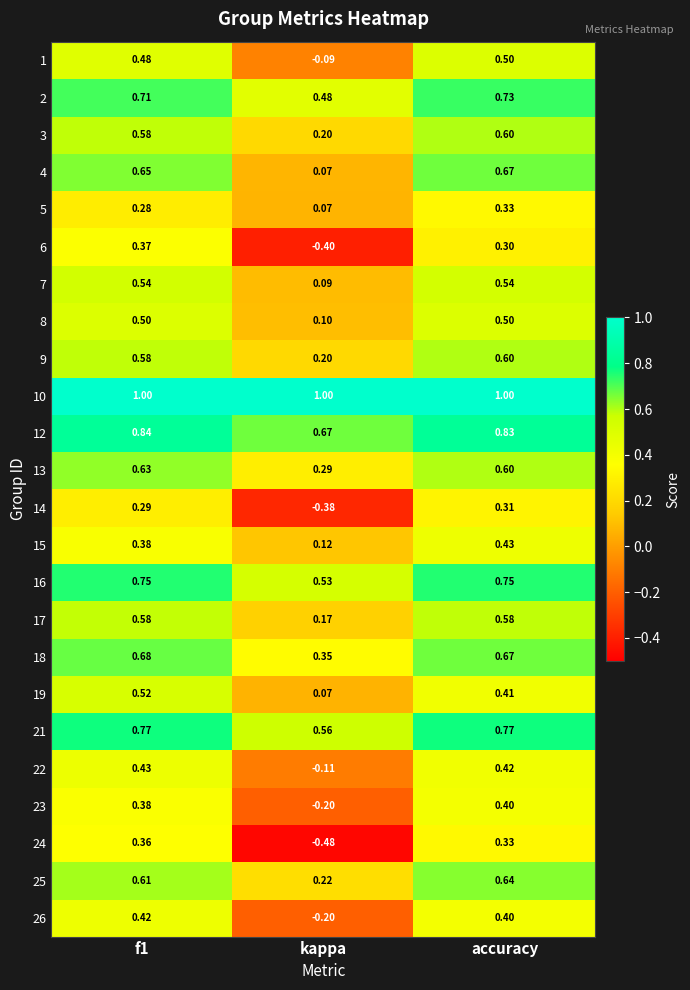

At which label does 14 reach its peak?

accuracy